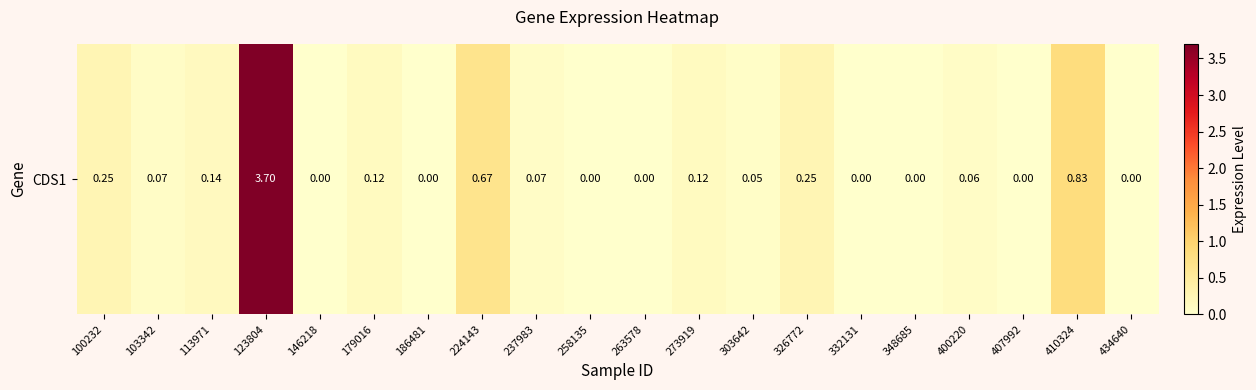

What is the sum of the values at 186481 and 103342?

0.1